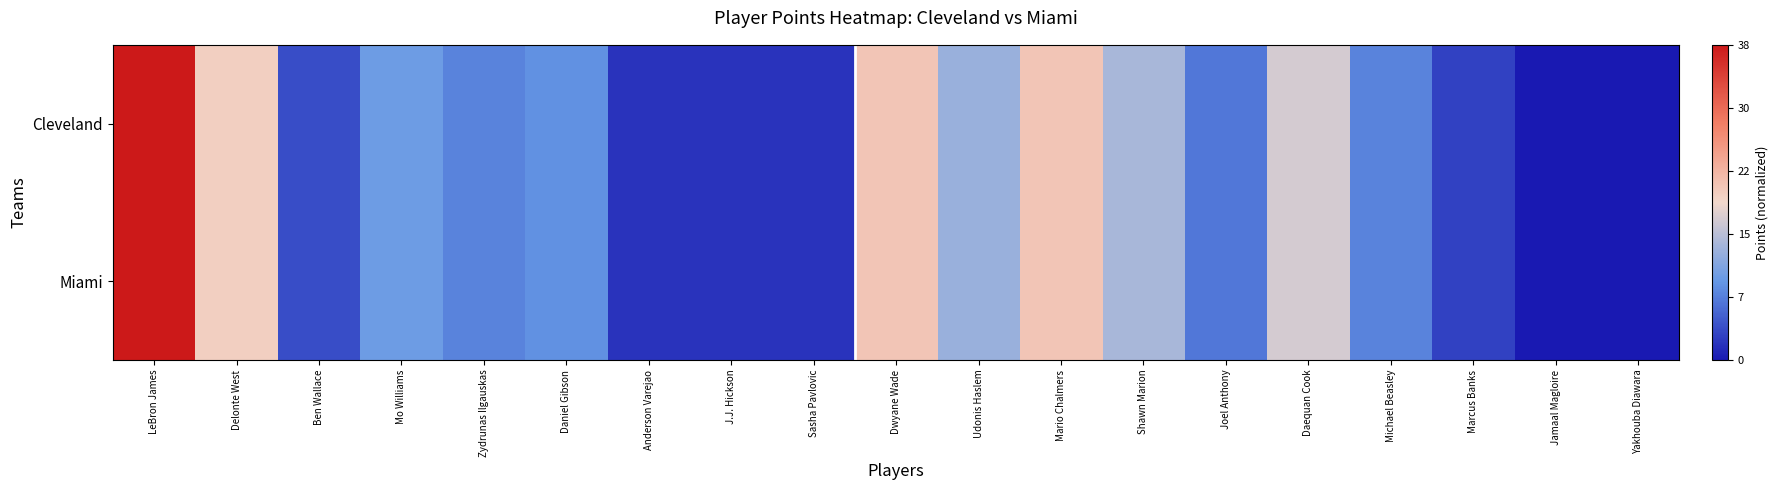

At Michael Beasley, list the series in order from largest to smallest.

Cleveland, Miami